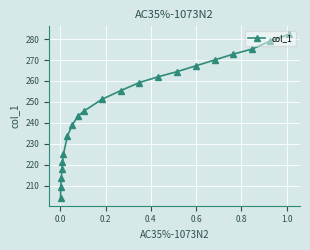

What is the value of the 11th point from the left?

251.3